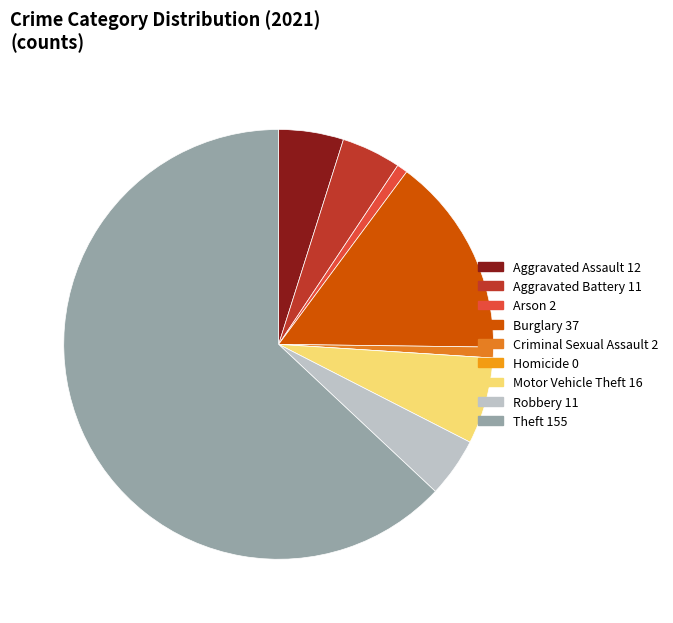

Is it true that Arson is 1% of the pie?

True